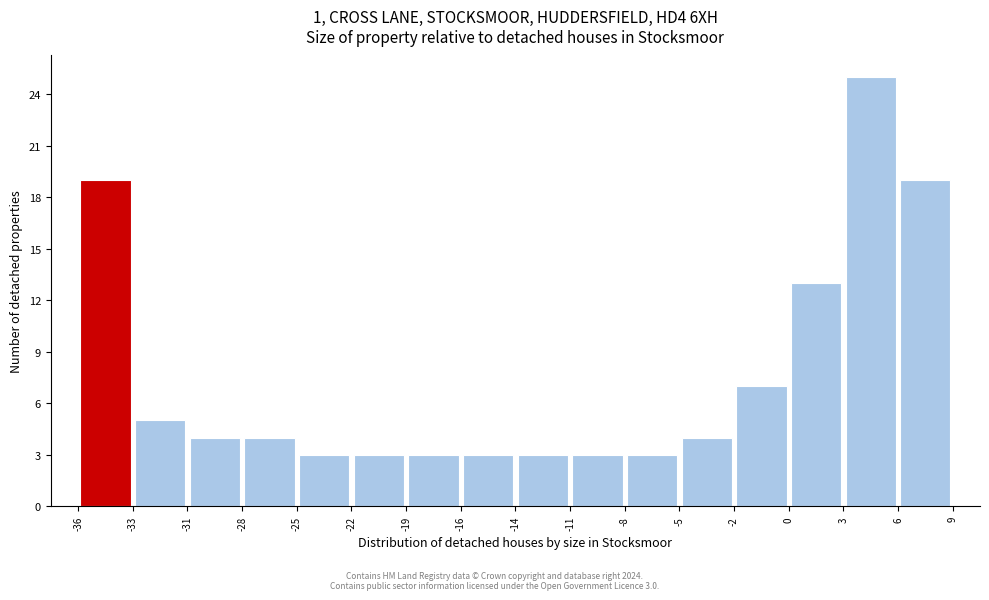

Over which range of the x-axis is the bar tallest?

3 to 6